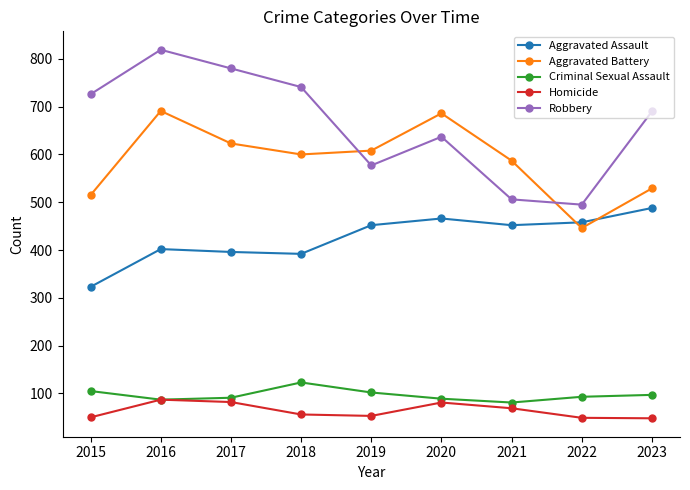

How many distinct data groups are displayed?

5